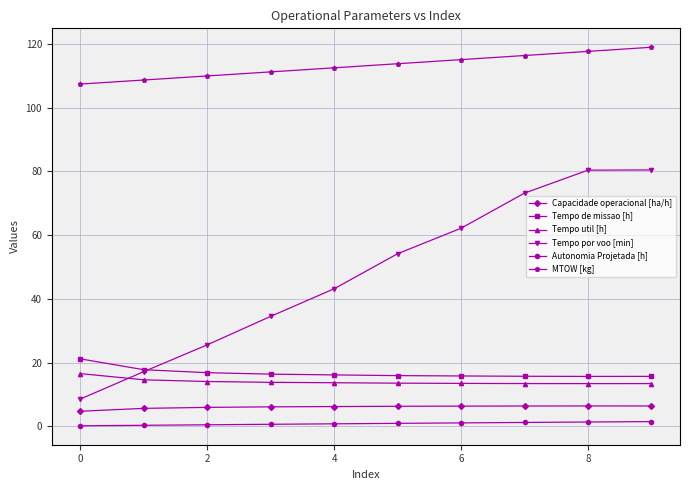

True or false: Tempo por voo [min] and MTOW [kg] intersect in this chart.

False